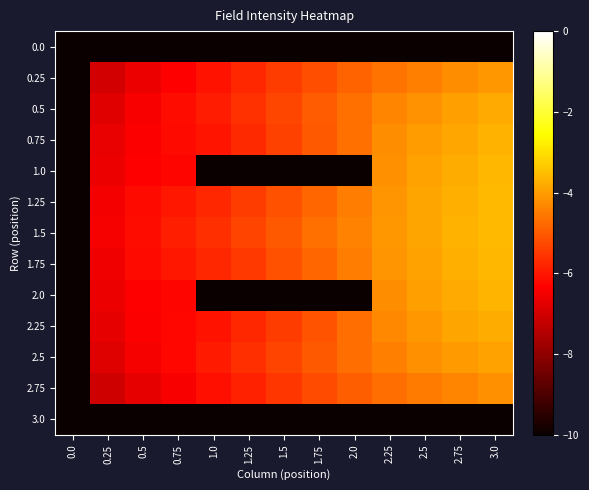

Which series has the largest total across all categories?

1.5